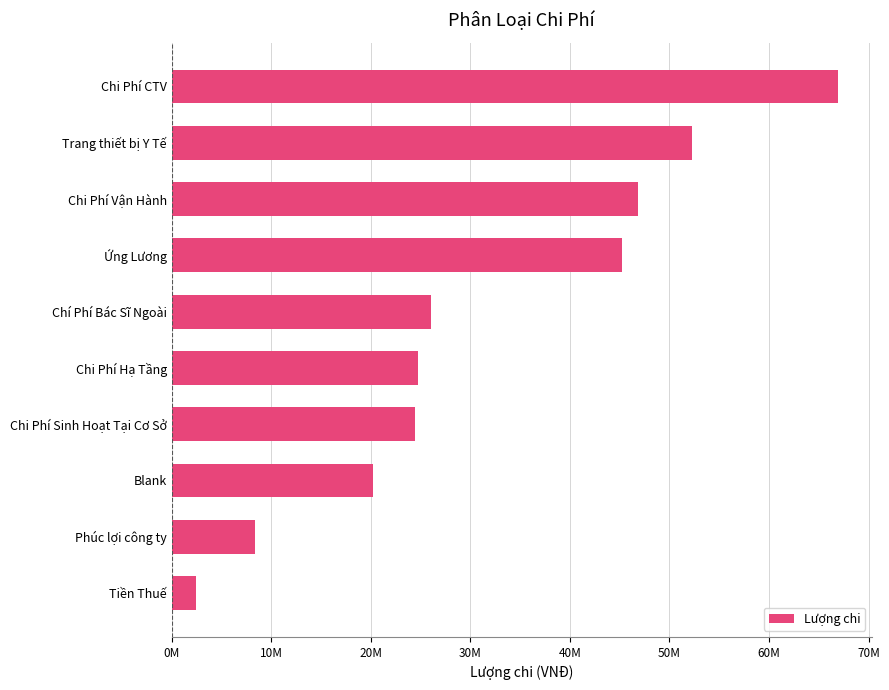

What is the minimum value shown in the chart?

2400000